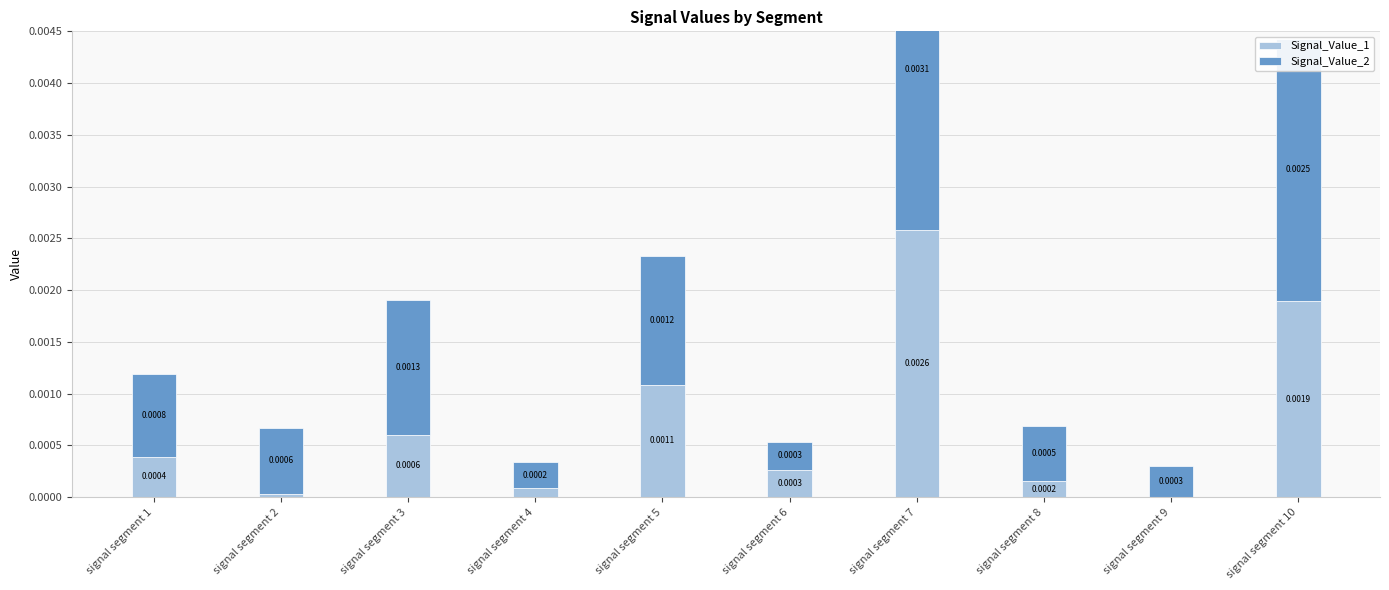

True or false: Signal_Value_2 has a value of 0.0 at signal segment 6.

True